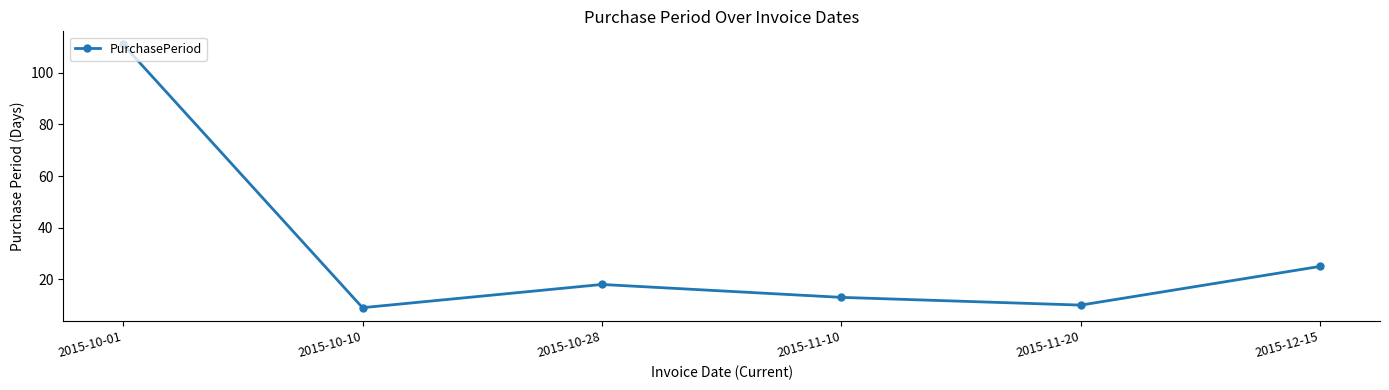

What is the sum of all values?

186